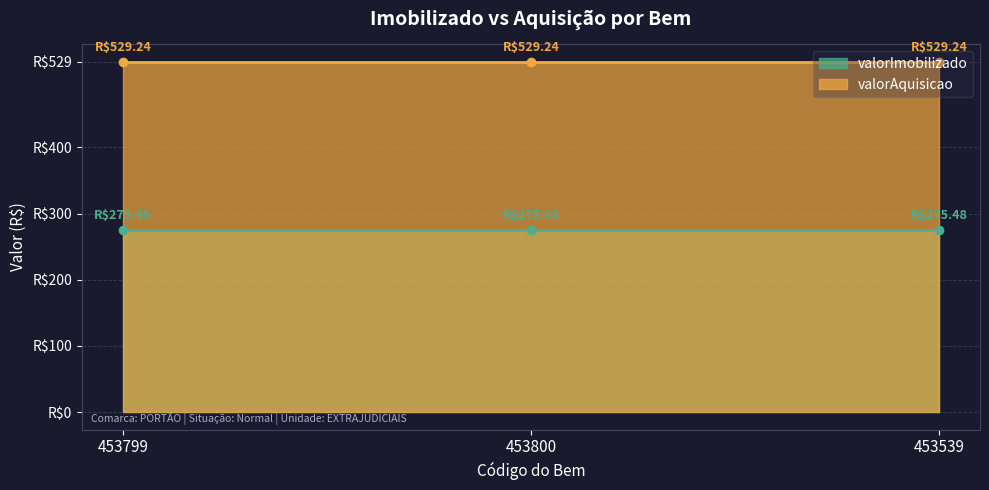

Reading left to right, extract all data points from this chart.

valorImobilizado: 275.5	275.5	275.5
valorAquisicao: 529.2	529.2	529.2